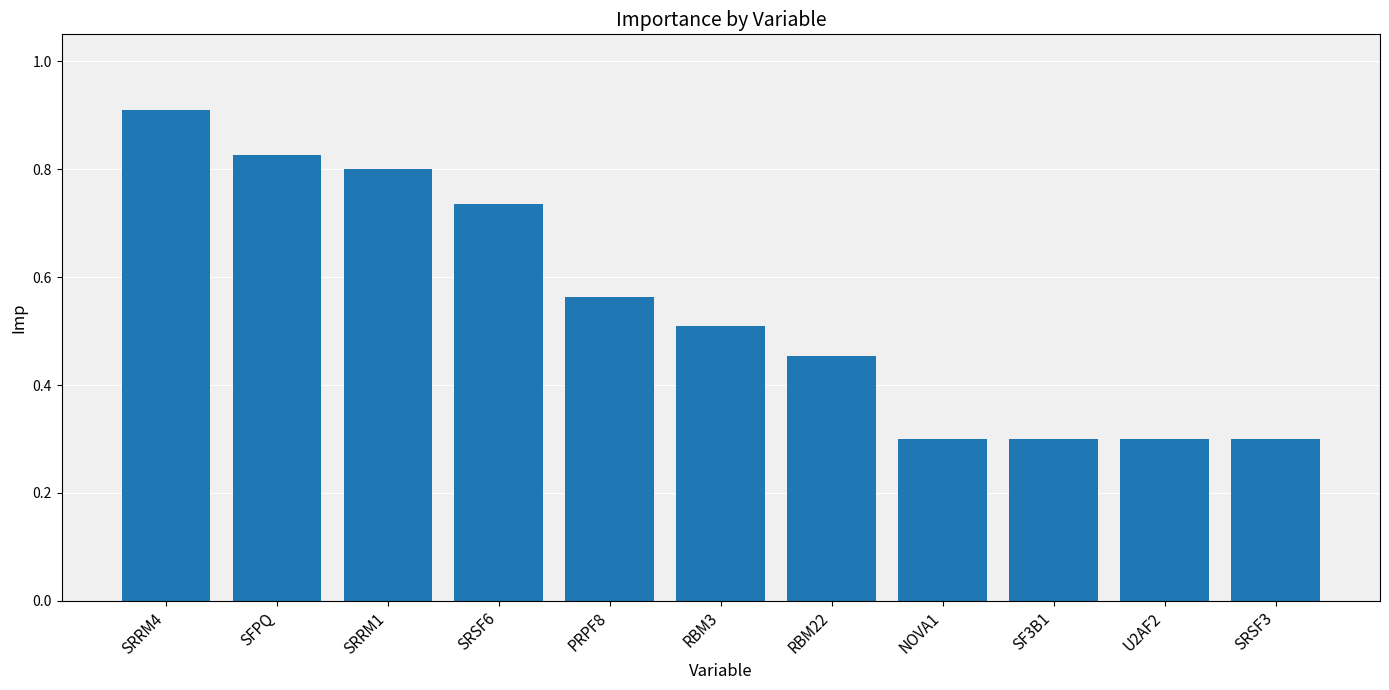

What is the label of the 11th bar from the right?

SRRM4